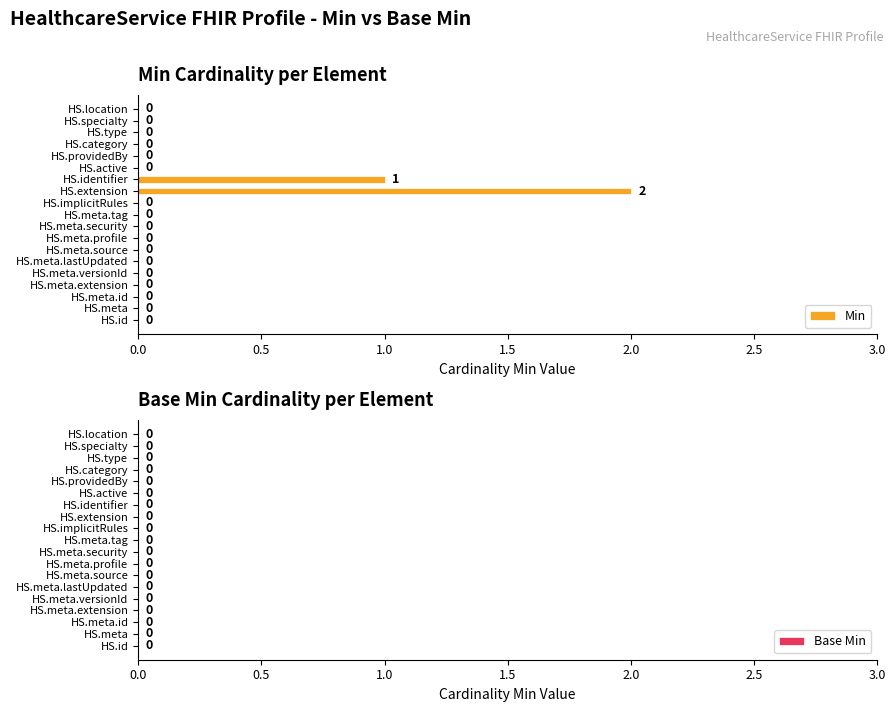

What is the sum of all values?

3